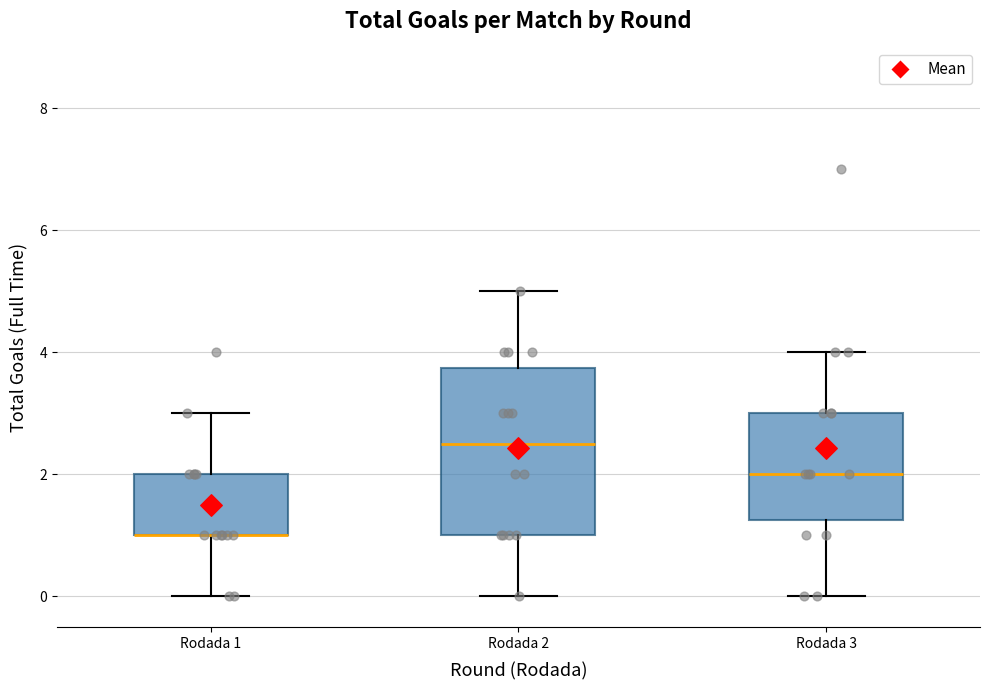

Reading left to right, read every box against the y-axis: the position of its median line, the range the box covers, and the ends of its whiskers. The values are not printed on the chart, so give them approximately, as read against the axis.

Rodada 1: median 1.0 (drawn on the box's lower edge), box 1.0 to 2.0, whiskers 0.0 to 3.0
Rodada 2: median 2.6, box 1.0 to 3.8, whiskers 0.0 to 5.0
Rodada 3: median 2.0, box 1.2 to 3.0, whiskers 0.0 to 4.0